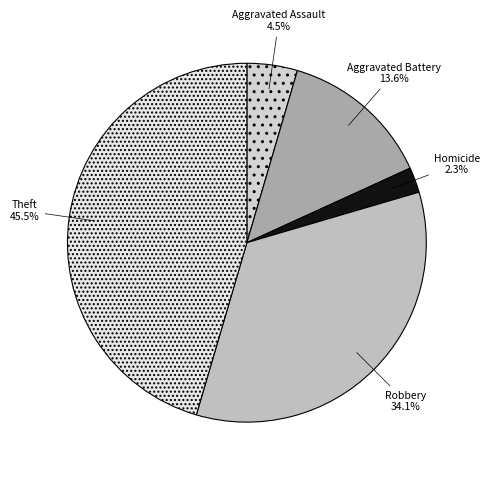

Is there any slice that represents more than half of the pie?

No